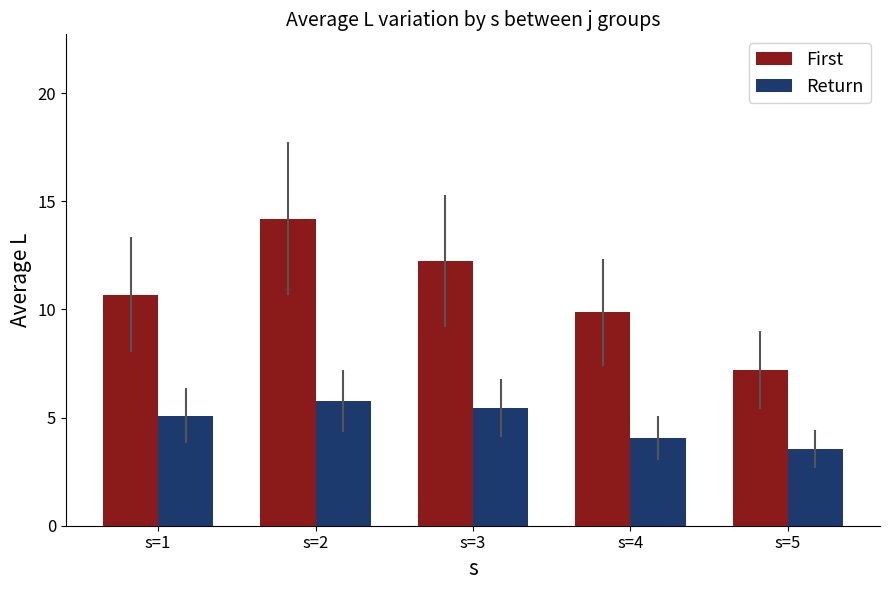

The Return series shows 5.4 at s=3. True or false?

True